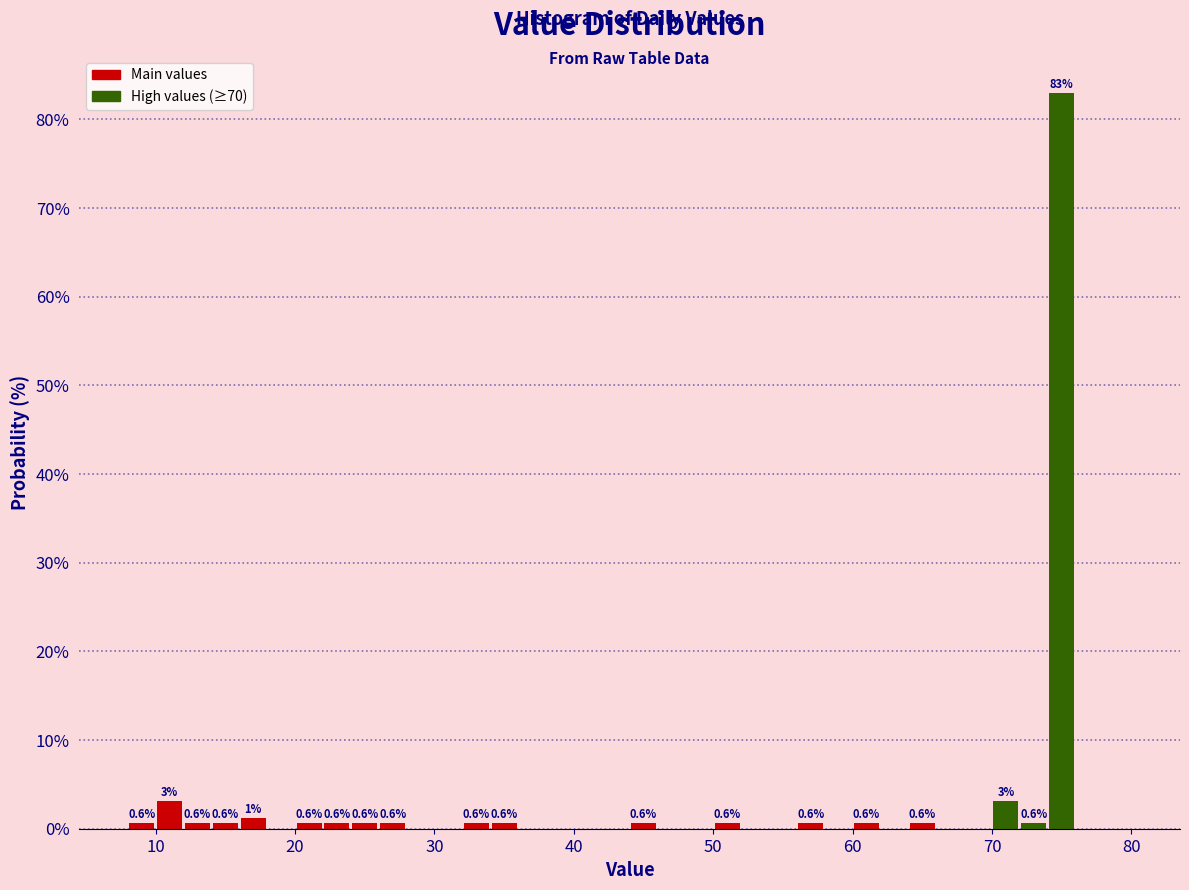

Around what value on the x-axis is the tallest bar? Give the approximate position of its centre, as read against the axis.

75